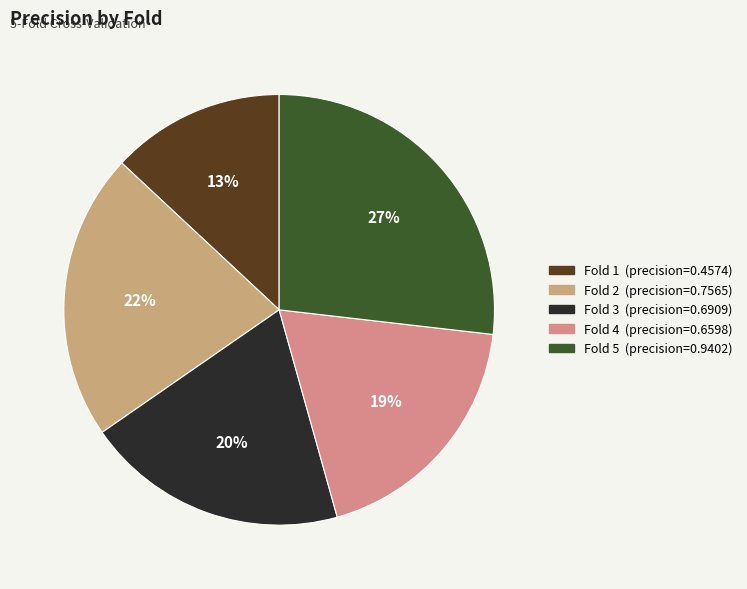

Does any single category account for the majority?

No